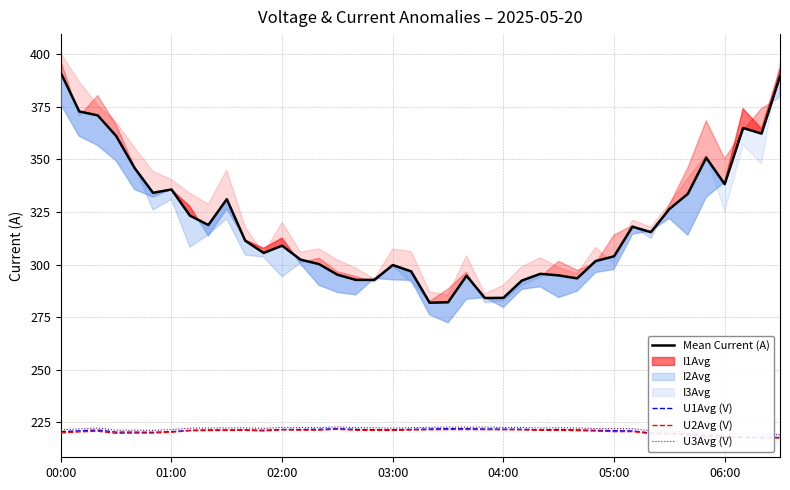

The value of U3Avg (V) at 05:00 is 222.0. True or false?

True